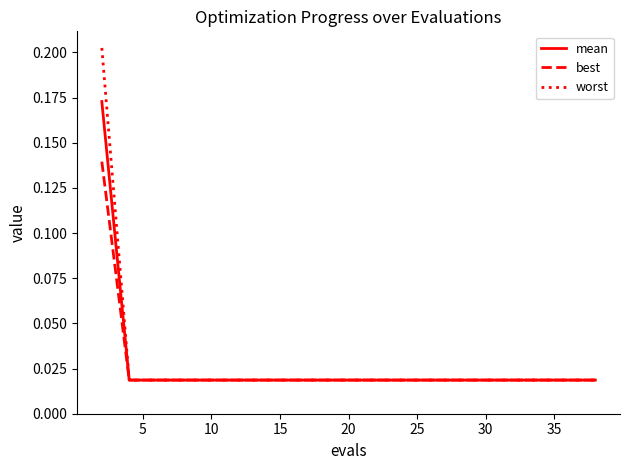

Which series has the widest spread of values?

worst